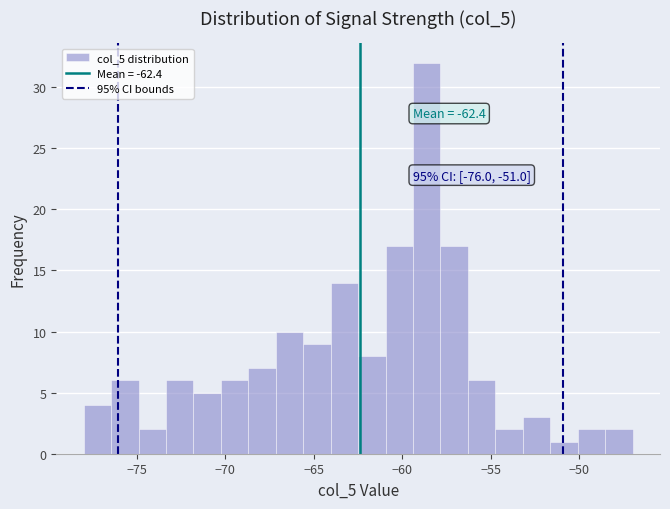

Read against the x-axis, roughly where is the centre of the tallest bar?

-58.5